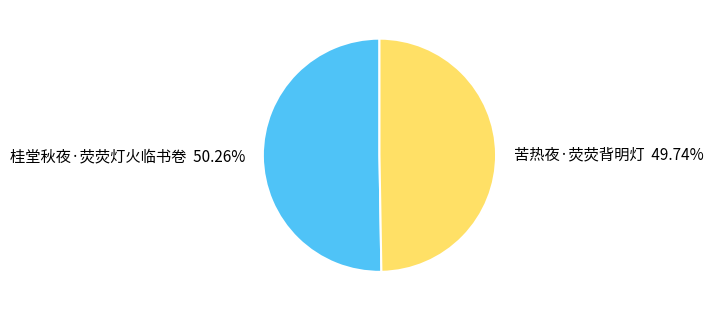

To the nearest percent, what is the combined percentage of 桂堂秋夜·荧荧灯火临书卷 and 苦热夜·荧荧背明灯?

100%